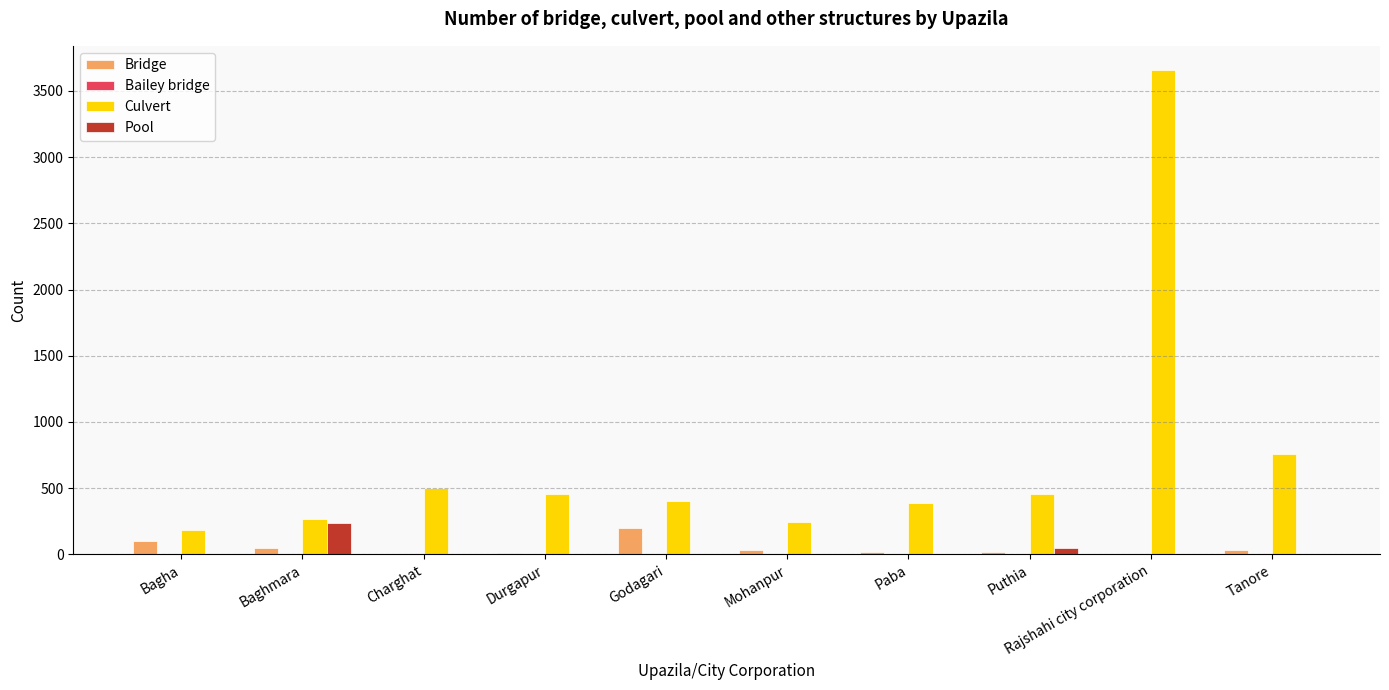

Which series has the largest range (max minus min)?

Culvert